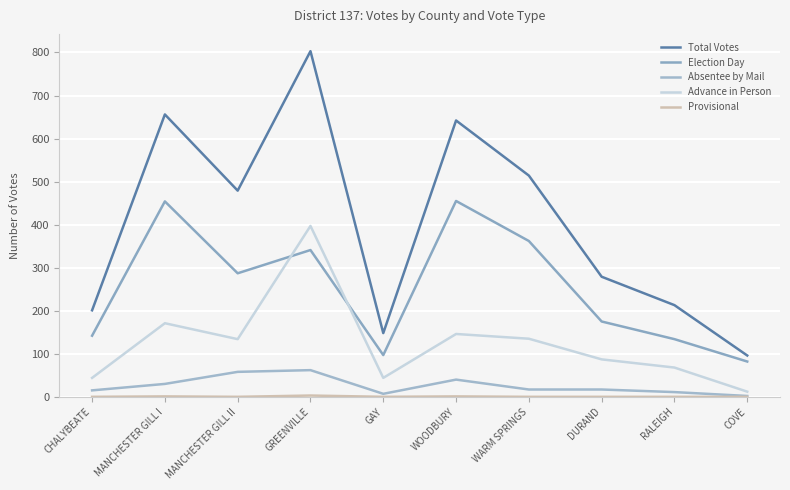

How many interior local valleys does the Total Votes series have?

2